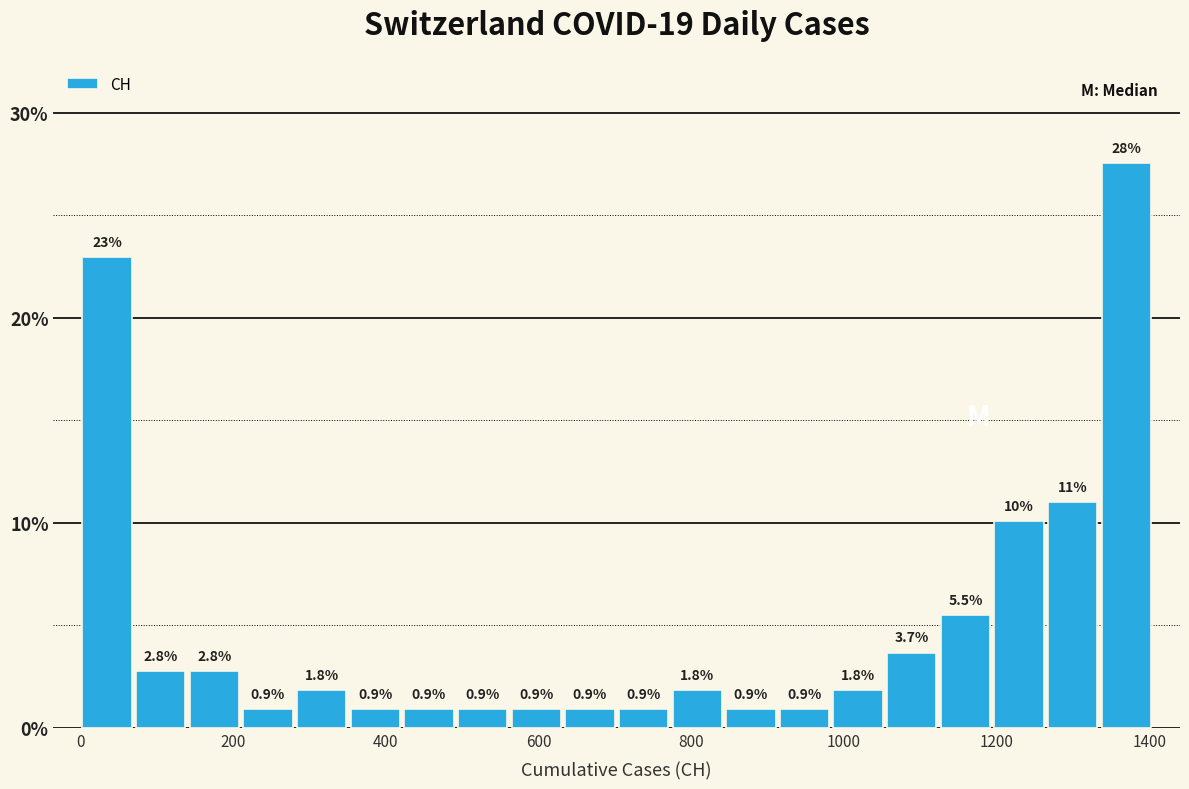

Around what value on the x-axis is the tallest bar? Give the approximate position of its centre, as read against the axis.

1360